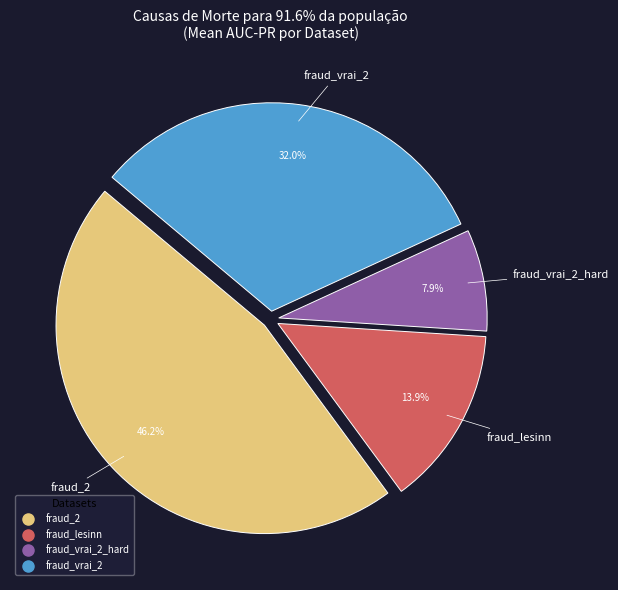

Does any single category account for the majority?

No